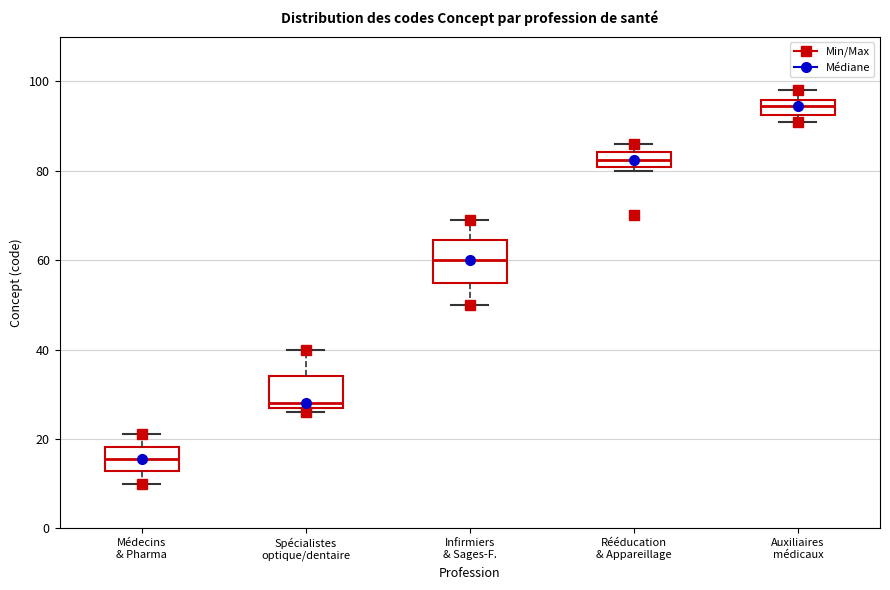

Reading left to right, transcribe this box plot: for each box, give where its median line is, the range the box spans, and where its two whiskers end, as read against the y-axis. The values are not printed on the chart, so give them approximately, as read against the axis.

Médecins & Pharma: median 16, box 12 to 18, whiskers 10 to 22
Spécialistes optique/dentaire: median 28 (just above the box's lower edge), box 28 to 34, whiskers 26 to 40
Infirmiers & Sages-F.: median 60, box 56 to 64, whiskers 50 to 70
Rééducation & Appareillage: median 82, box 80 to 84, whiskers 80 (just below the box's lower edge) to 86
Auxiliaires médicaux: median 94, box 92 to 96, whiskers 92 (just below the box's lower edge) to 98